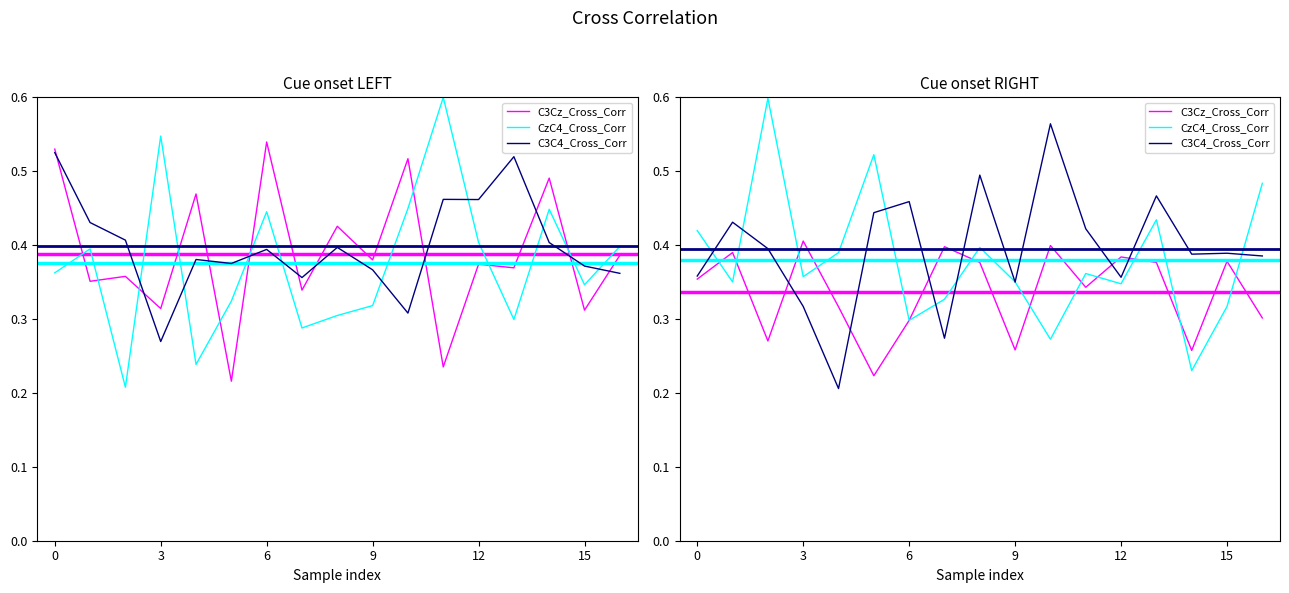

Reading right to left, transcribe all the data shown in this chart.

C3Cz_Cross_Corr: 0.3	0.4	0.3	0.4	0.4	0.3	0.4	0.3	0.4	0.4	0.3	0.2	0.3	0.4	0.3	0.4	0.4
CzC4_Cross_Corr: 0.5	0.3	0.2	0.4	0.3	0.4	0.3	0.4	0.4	0.3	0.3	0.5	0.4	0.4	0.6	0.4	0.4
C3C4_Cross_Corr: 0.4	0.4	0.4	0.5	0.4	0.4	0.6	0.3	0.5	0.3	0.5	0.4	0.2	0.3	0.4	0.4	0.4